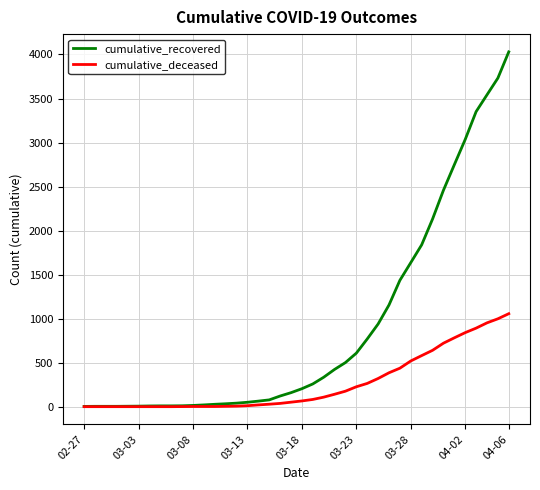

Which series has the largest range (max minus min)?

cumulative_recovered